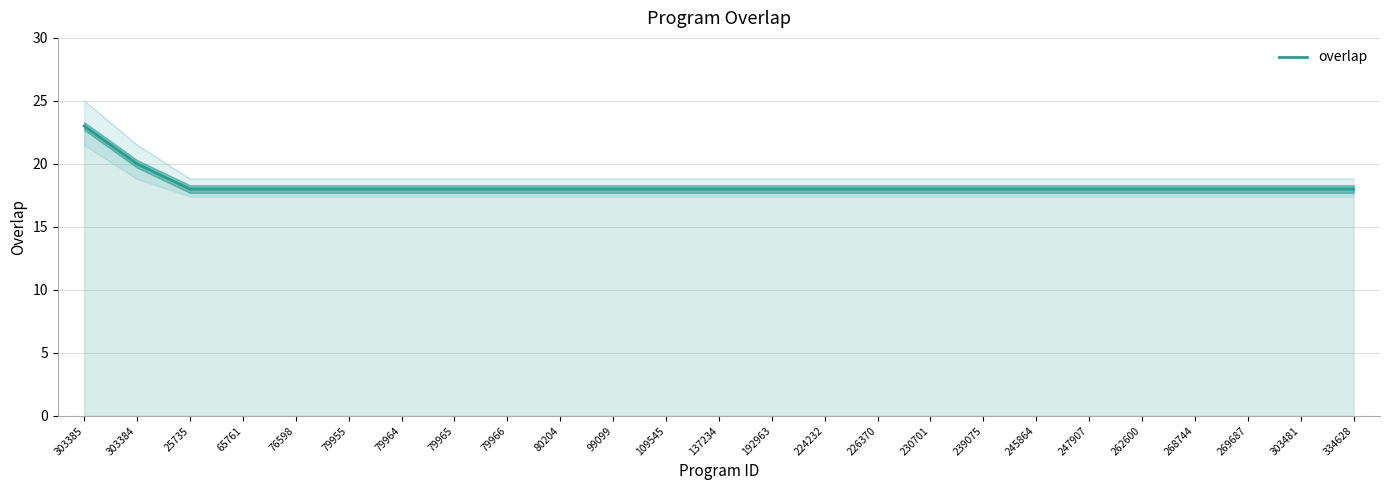

True or false: the data shows 18 at 239075.

True